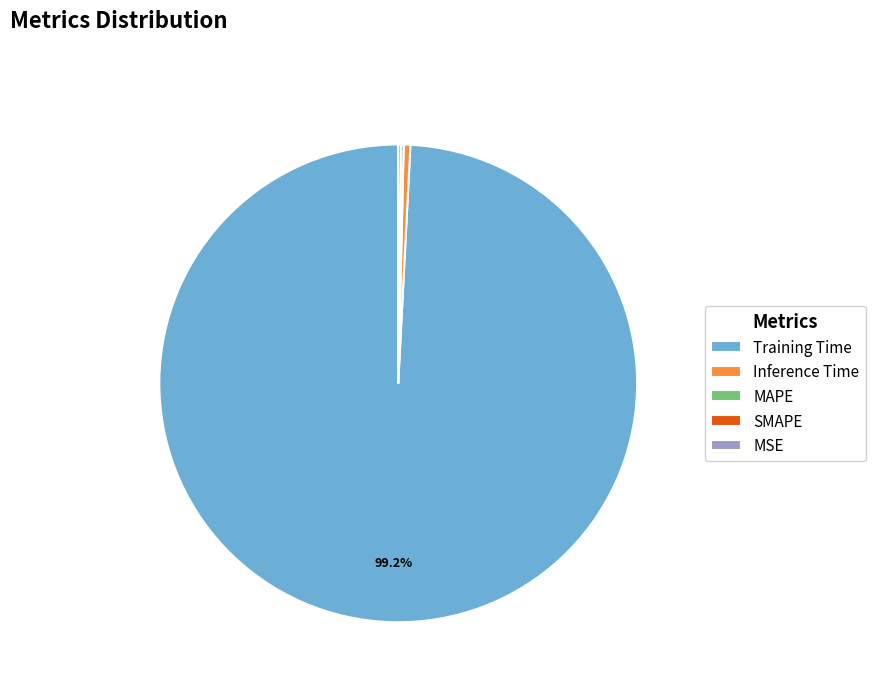

To the nearest percent, what is the difference between the largest and smallest slice percentages?

99%